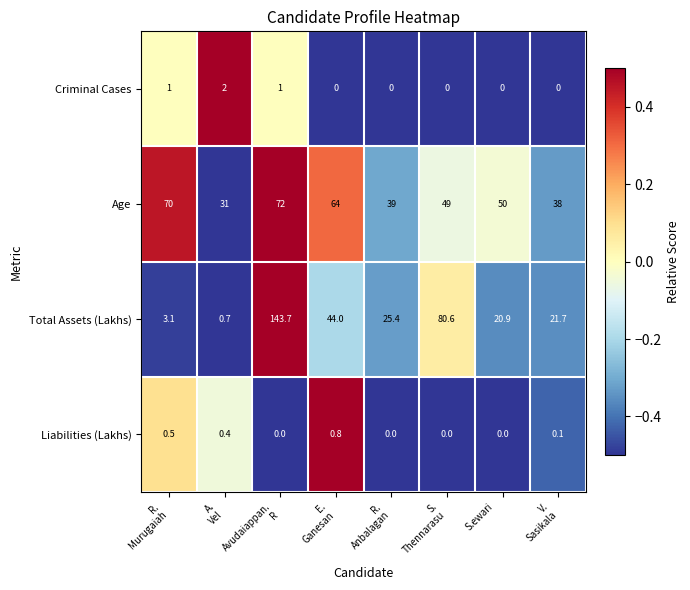

What is the maximum value shown in the chart?

143.7